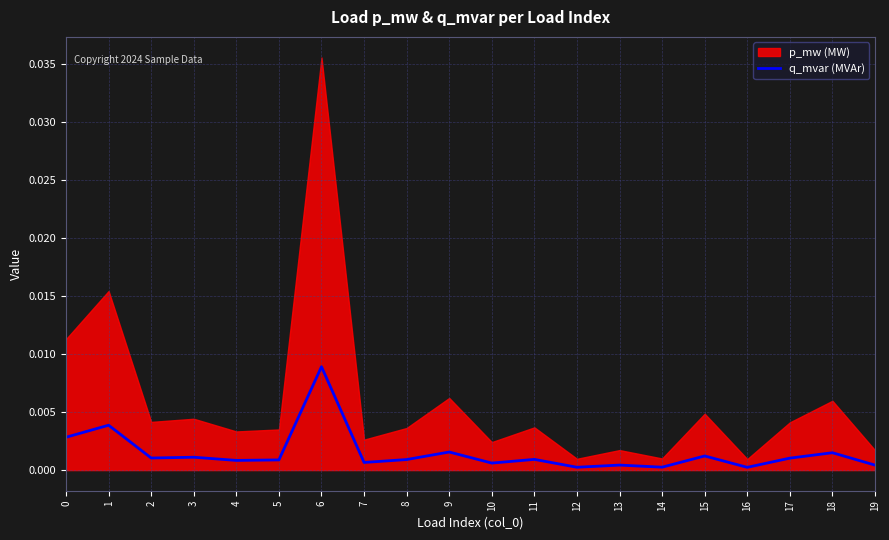

The chart shows a value of 0.0 at 3. True or false?

True